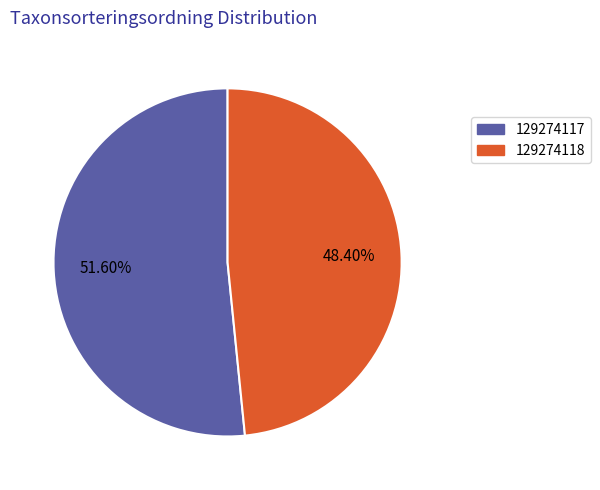

Count the number of slices in the pie.

2